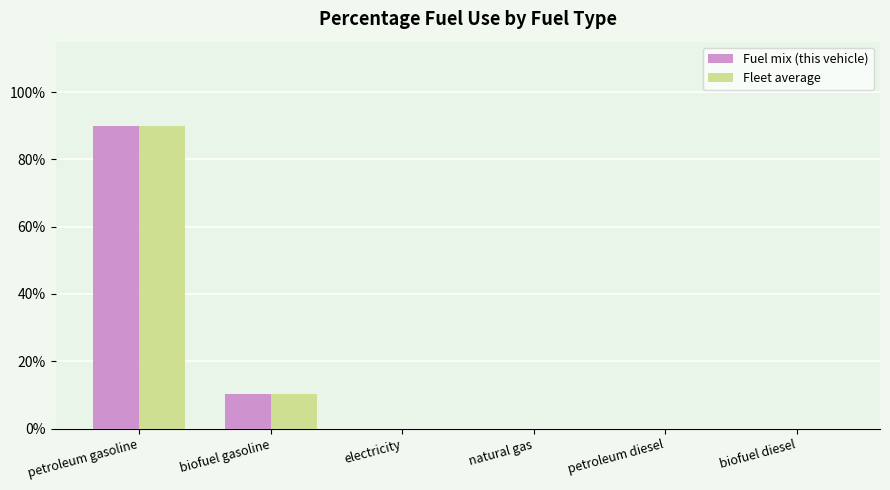

Does the chart contain stacked bars?

No